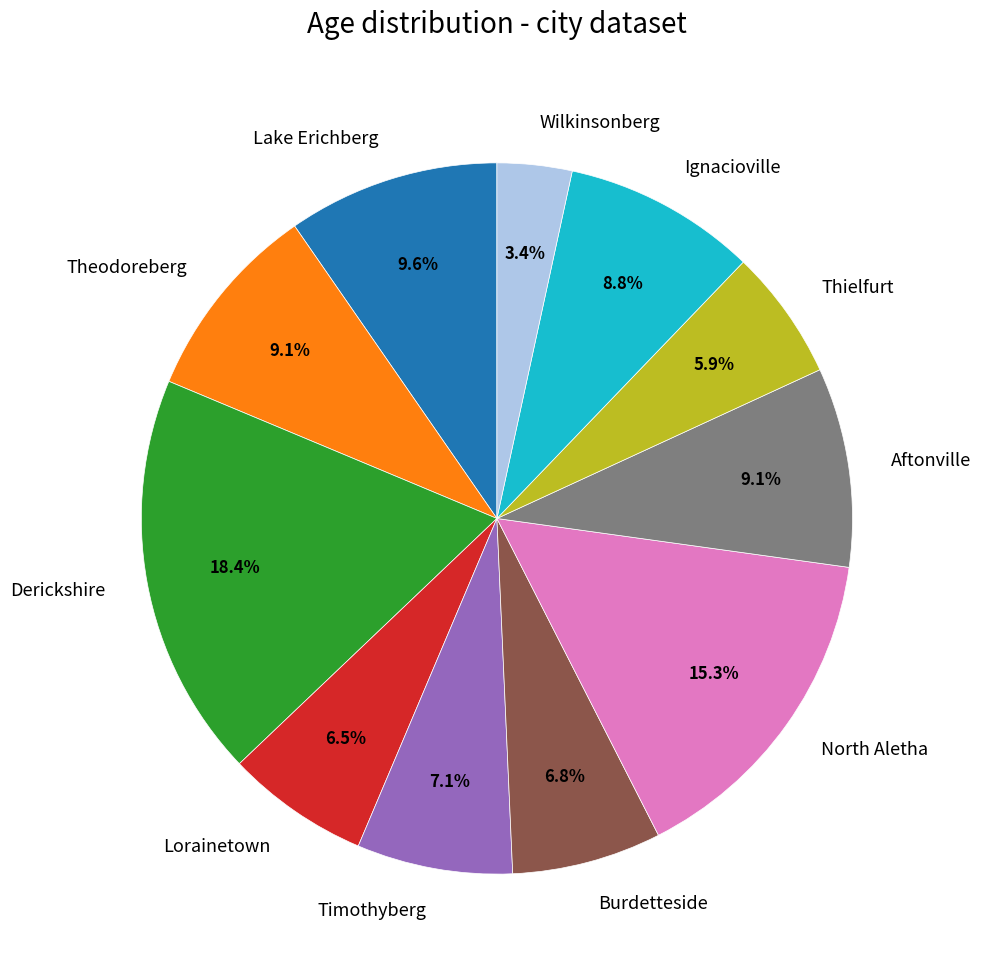

Which category has the smallest portion of the pie?

Wilkinsonberg